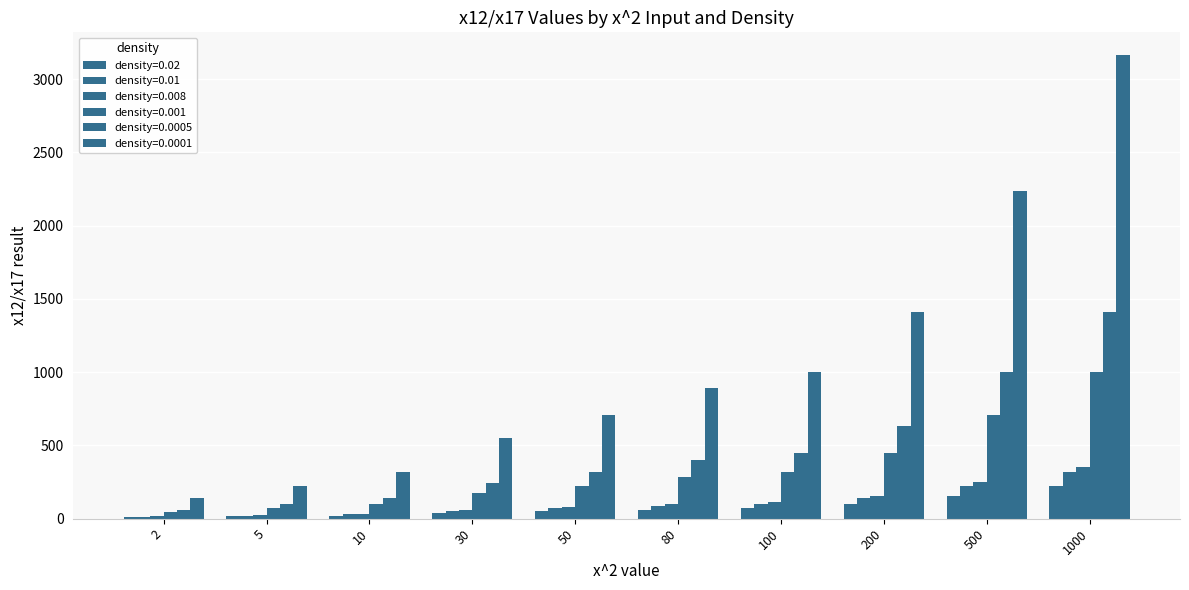

List the series in order of their peak value, lowest first.

density=0.02, density=0.01, density=0.008, density=0.001, density=0.0005, density=0.0001